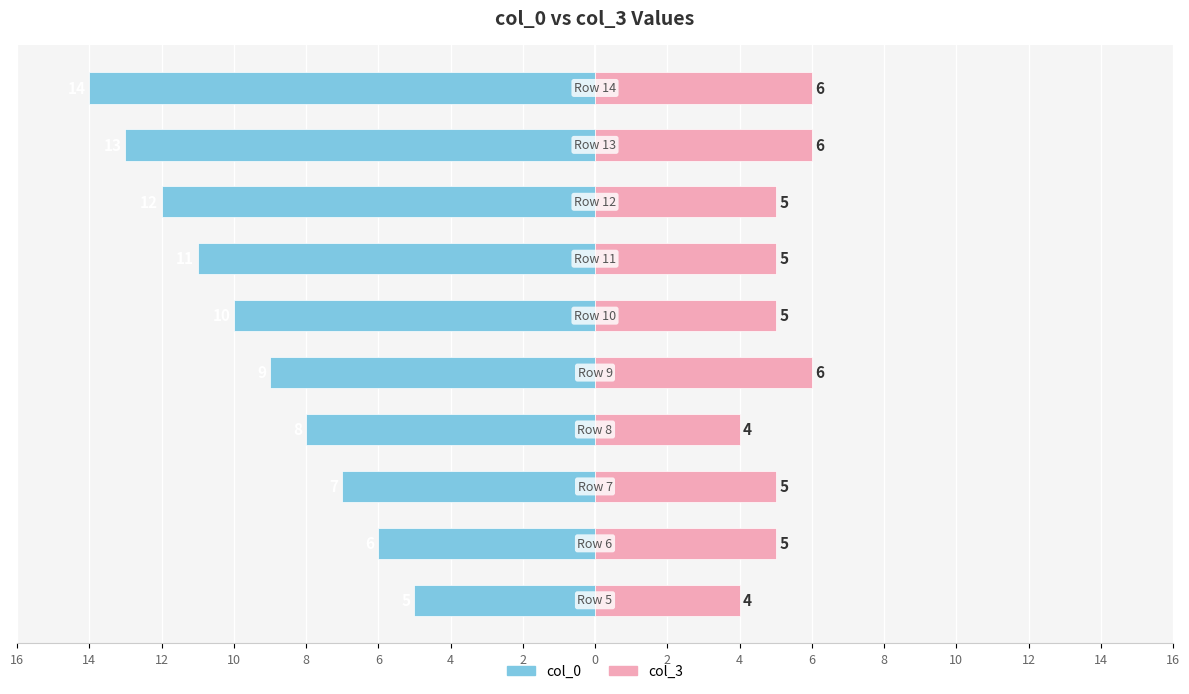

What are all the series names shown in the legend?

col_0, col_3